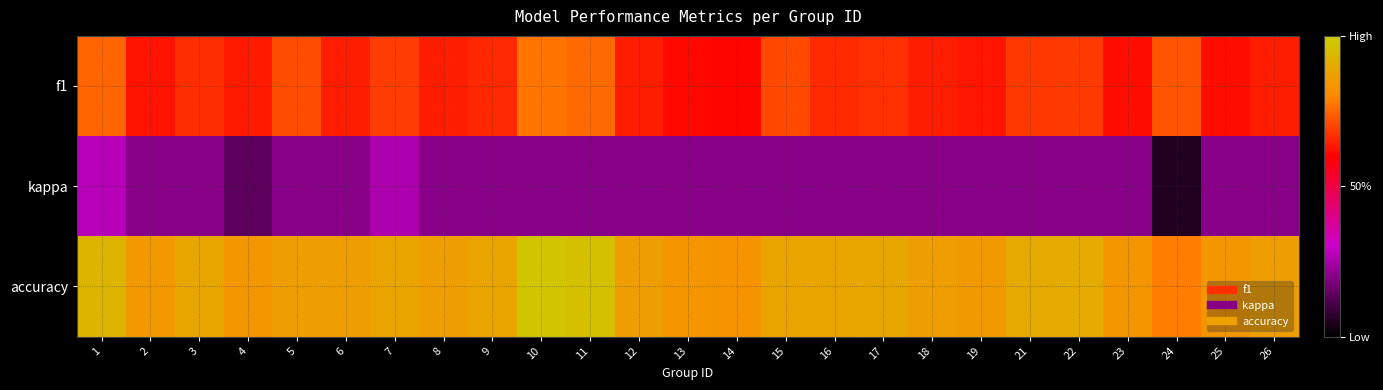

Reading left to right, extract all data points from this chart.

f1: 1=0.4	2=0.3	3=0.4	4=0.3	5=0.4	6=0.3	7=0.4	8=0.3	9=0.3	10=0.4	11=0.4	12=0.3	13=0.3	14=0.3	15=0.4	16=0.3	17=0.4	18=0.3	19=0.3	21=0.4	22=0.4	23=0.3	24=0.4	25=0.3	26=0.3
kappa: 1=0.1	2=0.0	3=0.0	4=-0.0	5=0.0	6=0.0	7=0.0	8=0.0	9=0.0	10=0.0	11=0.0	12=0.0	13=0.0	14=0.0	15=0.0	16=0.0	17=0.0	18=0.0	19=0.0	21=0.0	22=0.0	23=0.0	24=-0.1	25=0.0	26=0.0
accuracy: 1=0.5	2=0.5	3=0.5	4=0.5	5=0.5	6=0.5	7=0.5	8=0.5	9=0.5	10=0.6	11=0.6	12=0.5	13=0.5	14=0.5	15=0.5	16=0.5	17=0.5	18=0.5	19=0.5	21=0.5	22=0.5	23=0.5	24=0.4	25=0.5	26=0.5